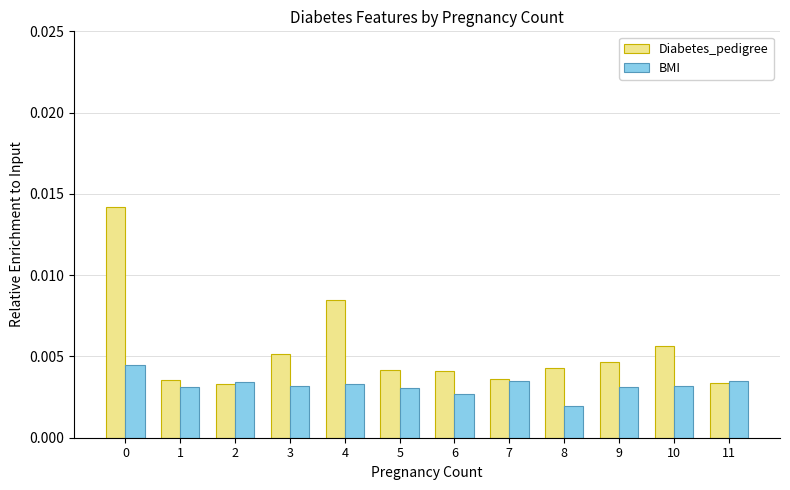

How many BMI values are between 0 and 1?

12